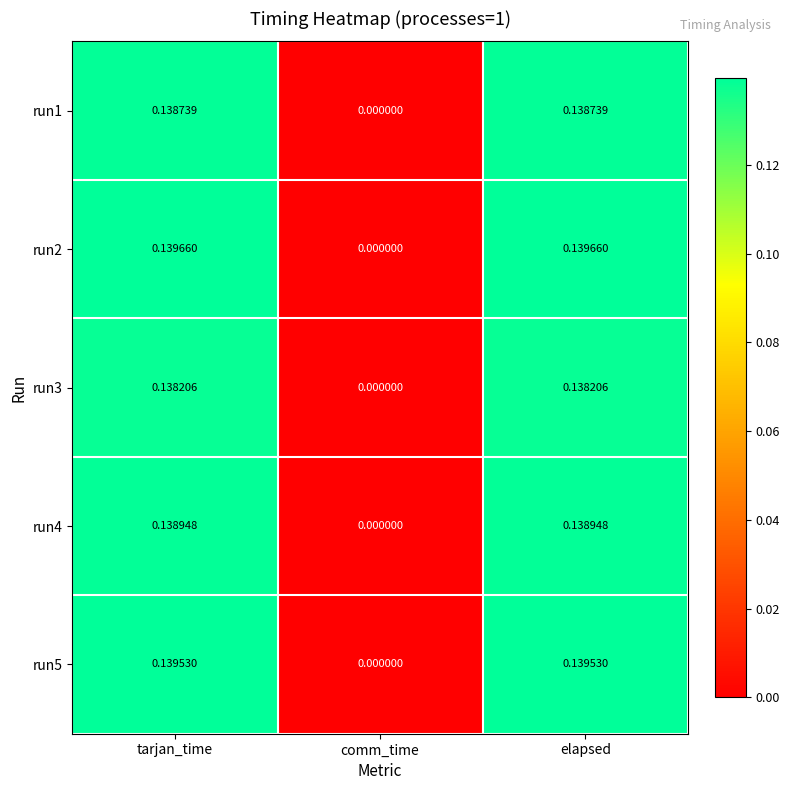

At which label does run1 reach its minimum?

comm_time